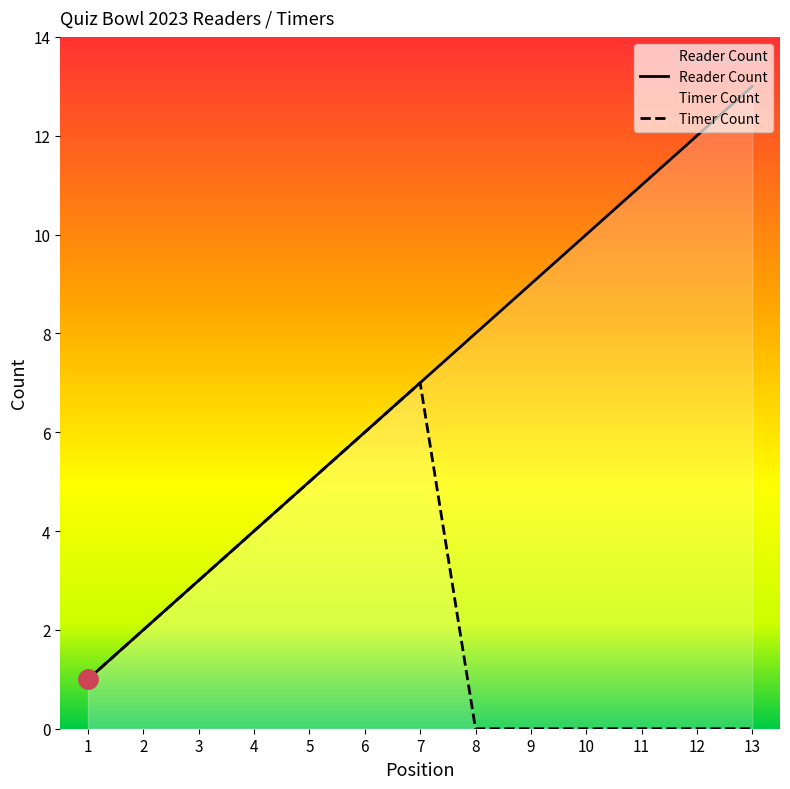

Rank the series by their average value, from highest to lowest.

Reader Count, Timer Count